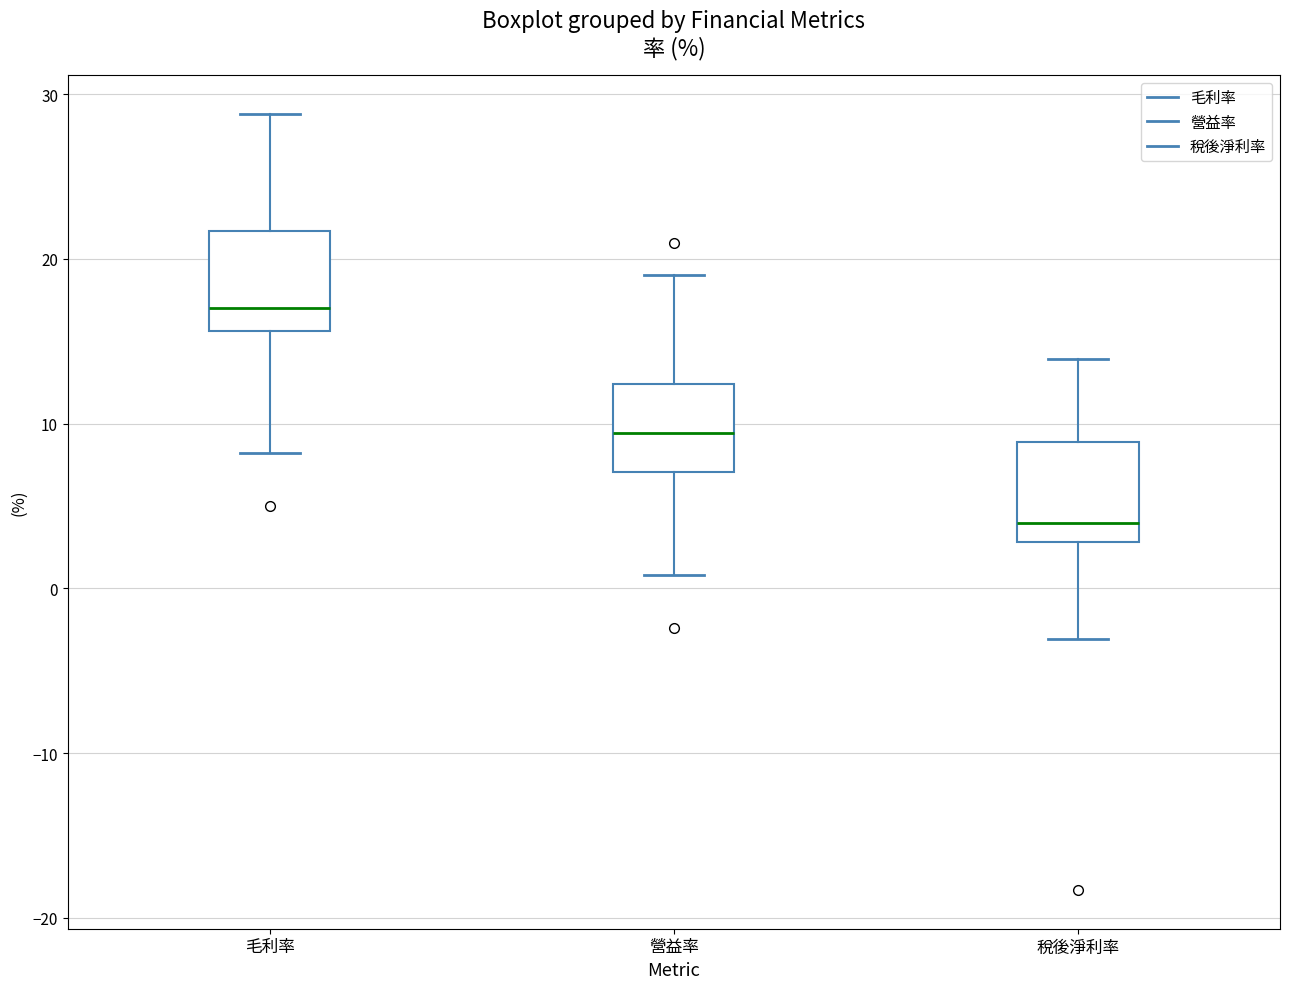

Reading left to right, read every box against the y-axis: the position of its median line, the range the box covers, and the ends of its whiskers. The values are not printed on the chart, so give them approximately, as read against the axis.

毛利率: median 17, box 16 to 22, whiskers 8 to 29
營益率: median 9, box 7 to 12, whiskers 1 to 19
稅後淨利率: median 4, box 3 to 9, whiskers -3 to 14